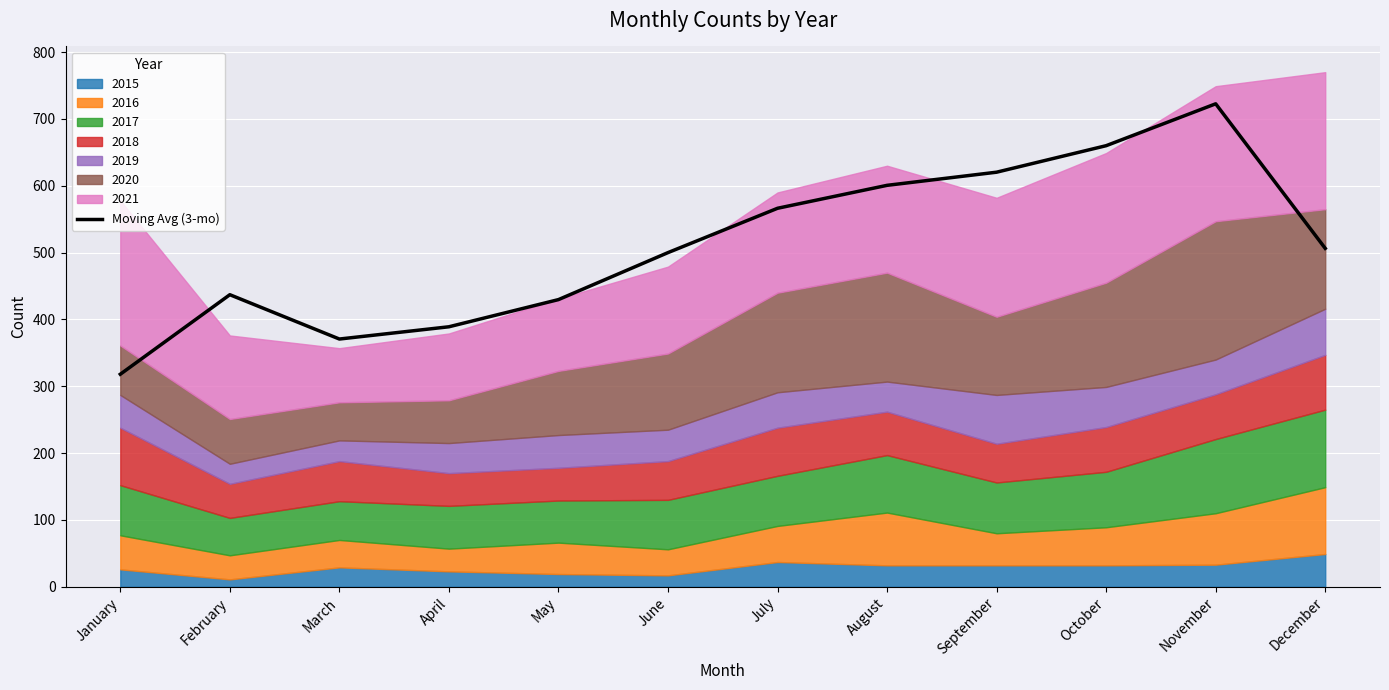

True or false: the data has more than 2 interior local peaks.

False